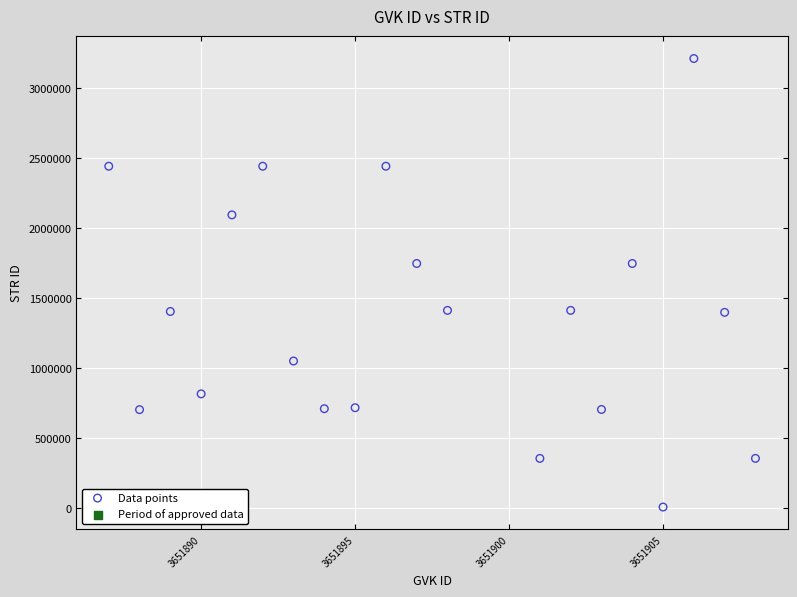

What is the range of X values (max minus min)?

21